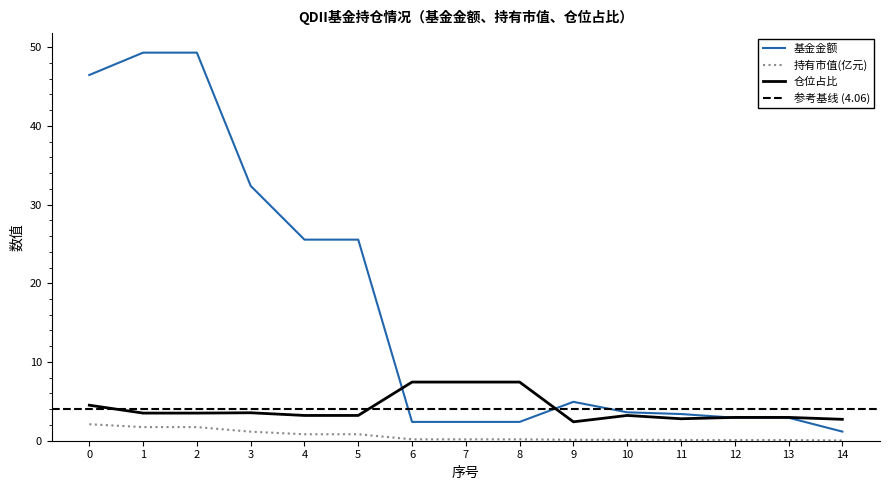

What is the value of the 基金金额 point at the 11th from the left?

3.6